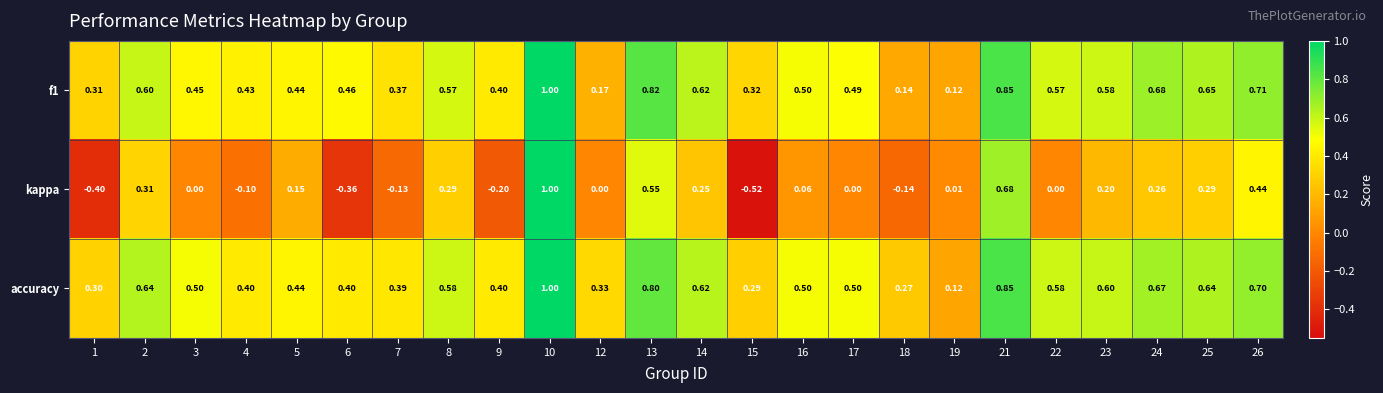

Which series has the largest range (max minus min)?

kappa